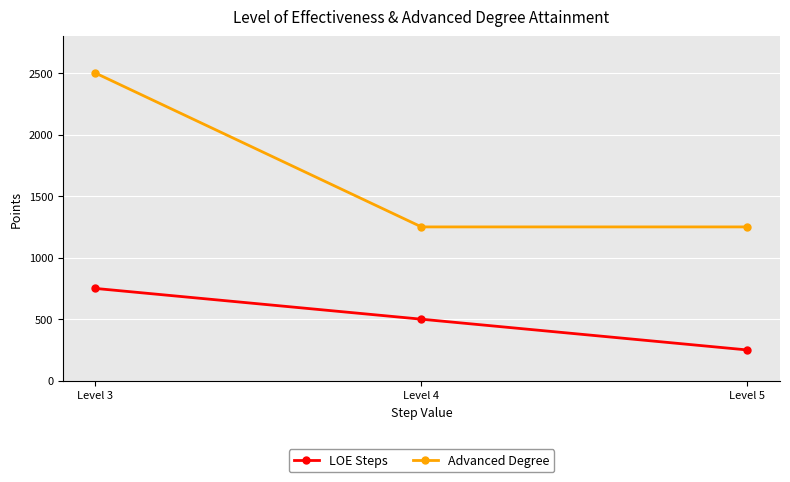

What value does the Advanced Degree series have at Level 4, to the nearest 50?

1250